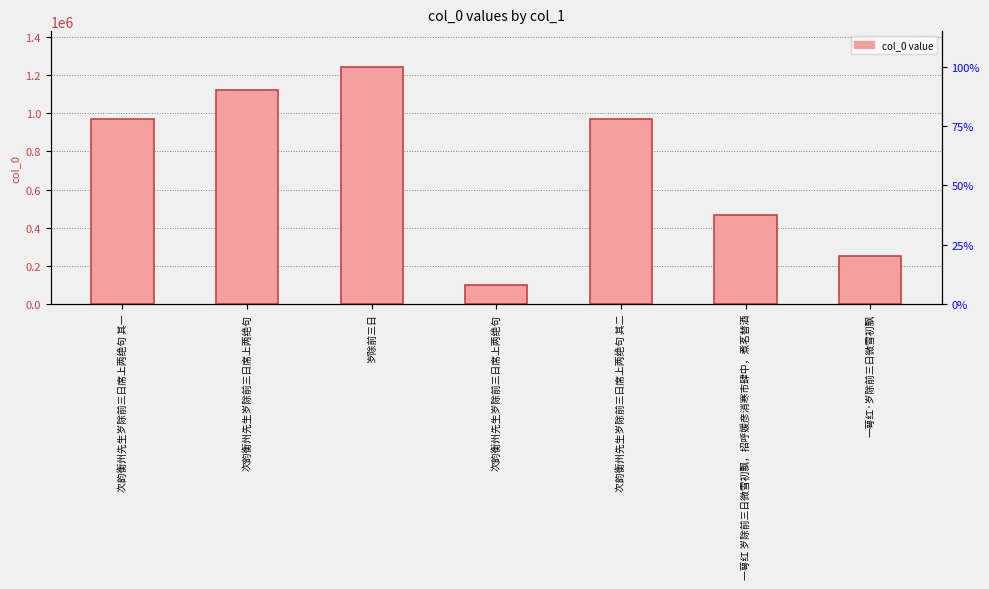

What is the ratio of the value at 岁除前三日 to the value at 一萼红·岁除前三日微雪初飘?

4.9